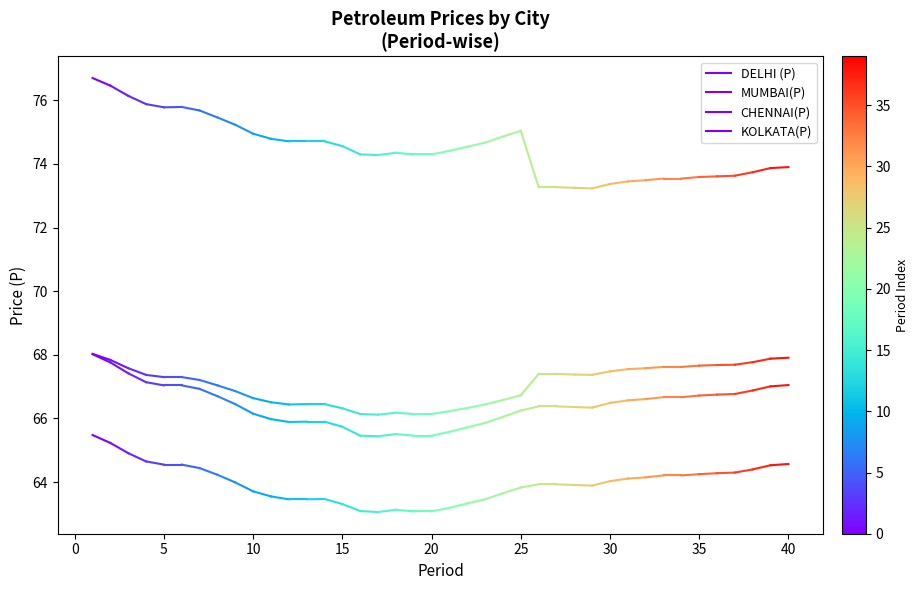

How many series are shown in this chart?

4